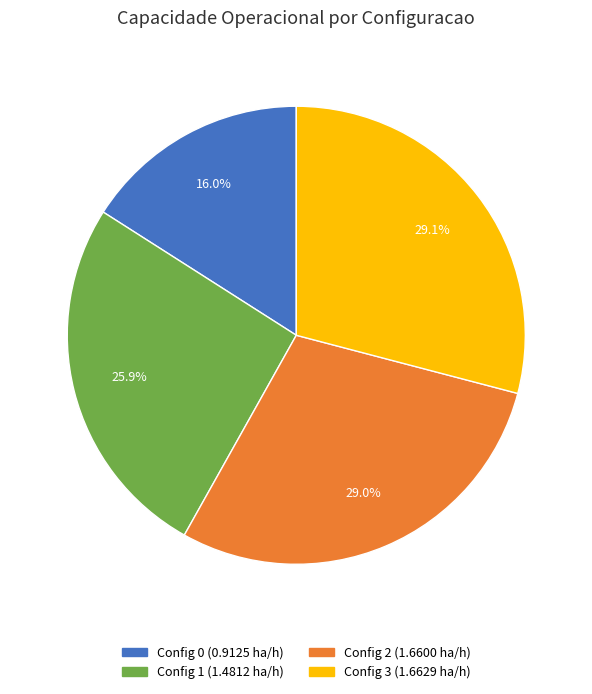

Is there a majority slice in this chart?

No